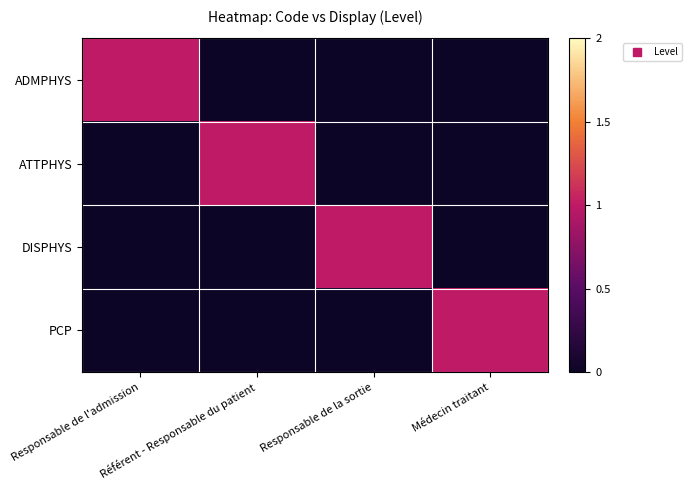

Which category has the lowest value across all series?

Référent - Responsable du patient